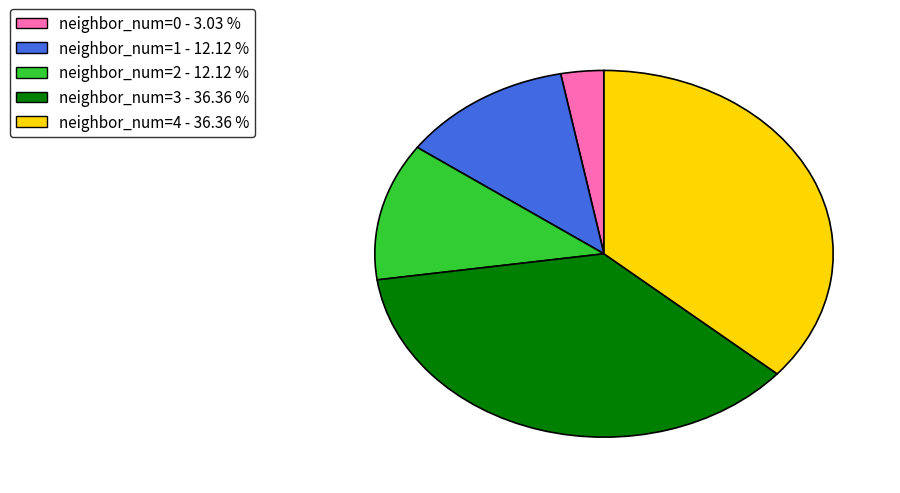

Which category has the smallest portion of the pie?

neighbor_num=0 - 3.03 %